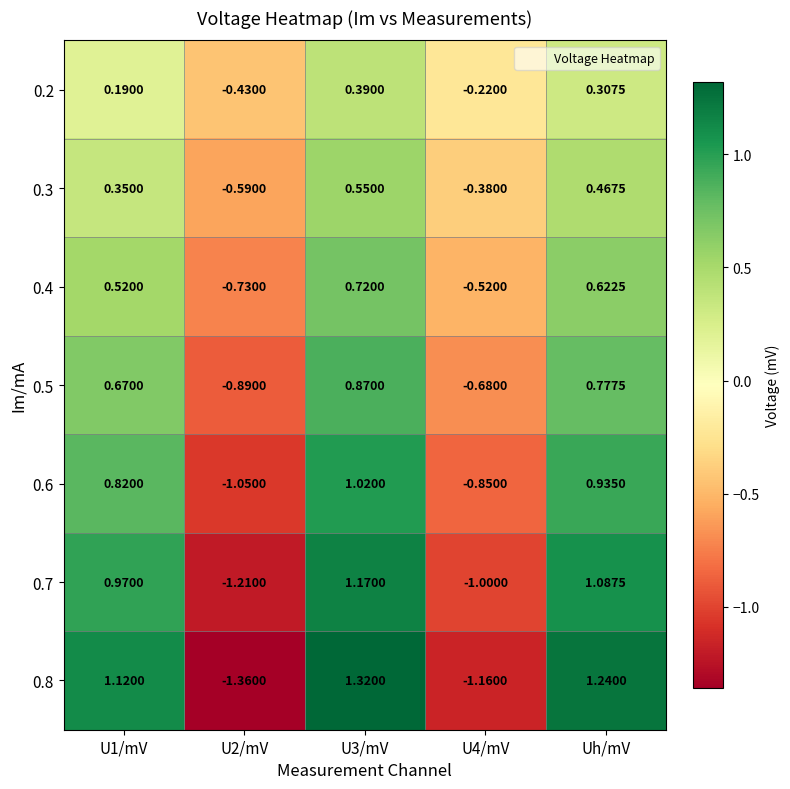

How many positive values does the 0.2 series have?

3